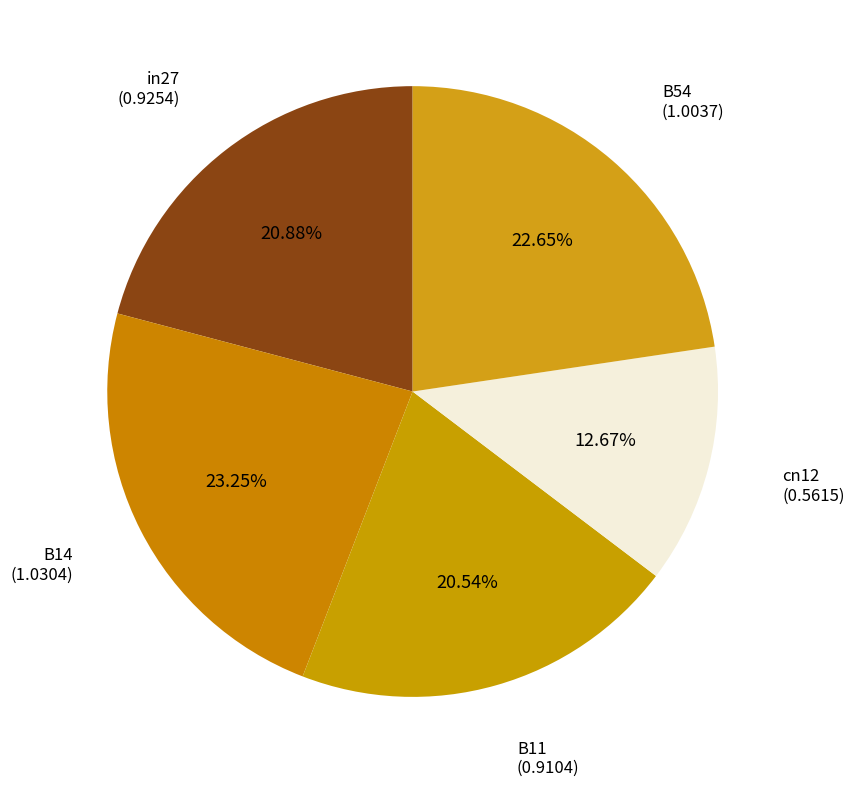

Count the number of slices in the pie.

5